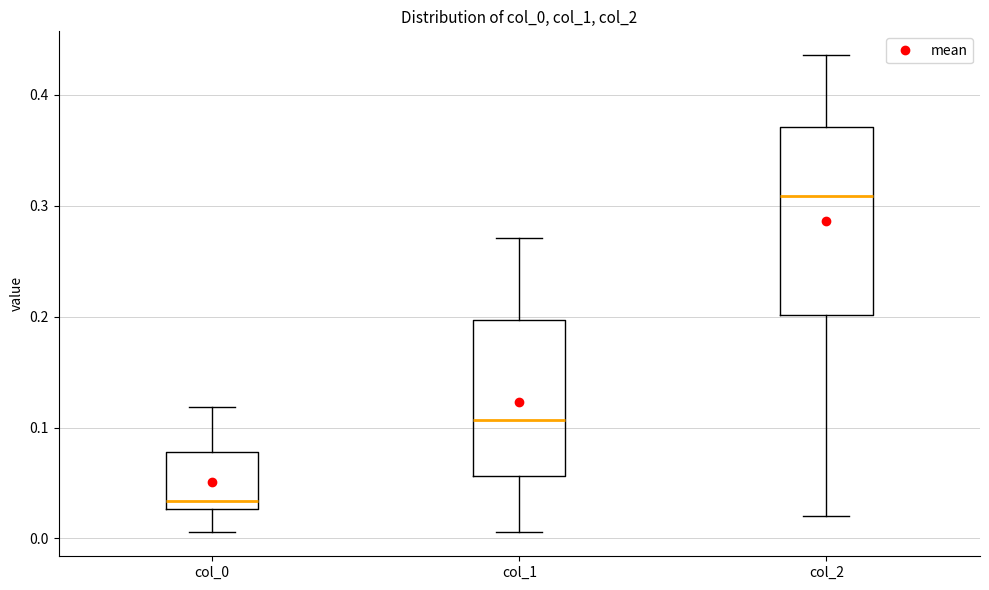

Which box's median line is the lowest?

col_0